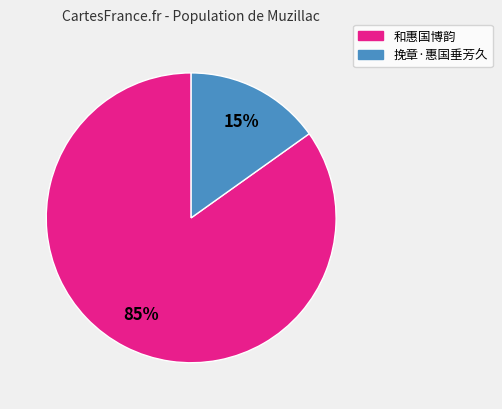

Combined, do 和惠国博韵 and 挽章·惠国垂芳久 account for over 50%?

Yes